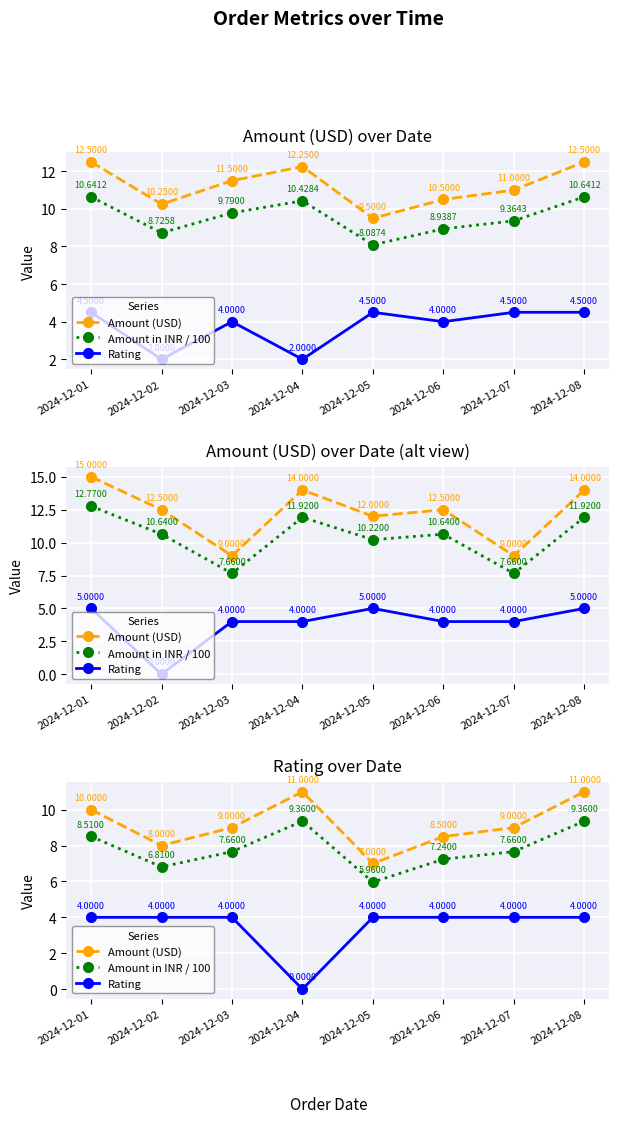

True or false: Amount (USD) has a value of 11.0 at 2024-12-05.

False